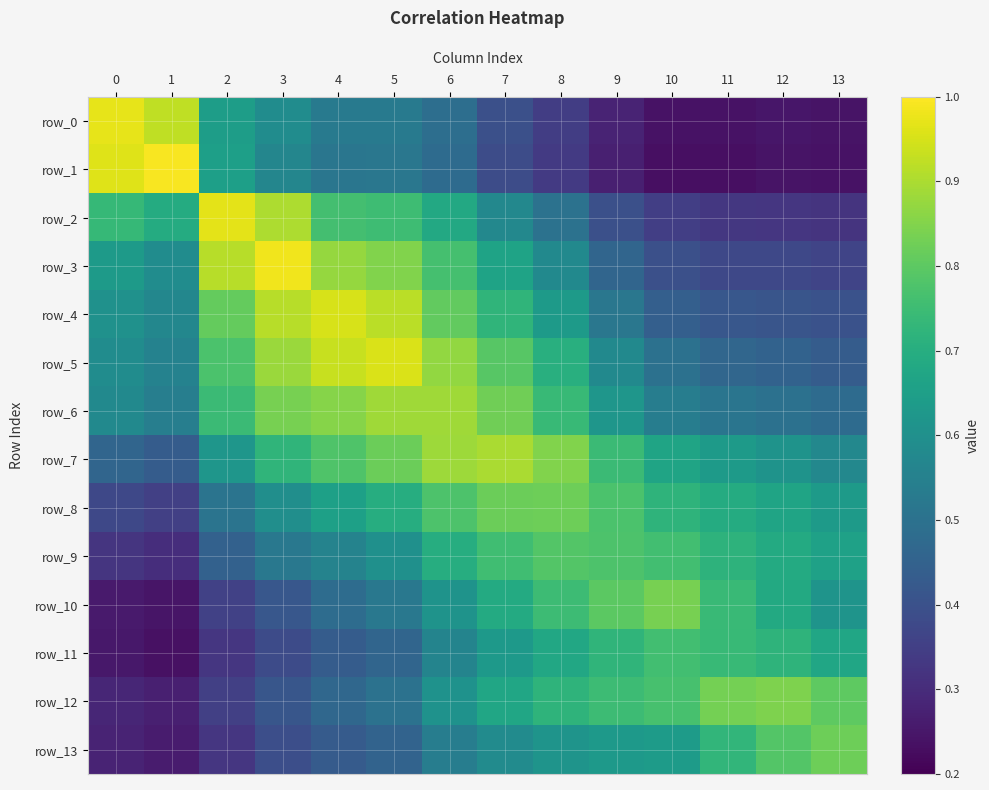

Which series has the largest total across all categories?

row_7